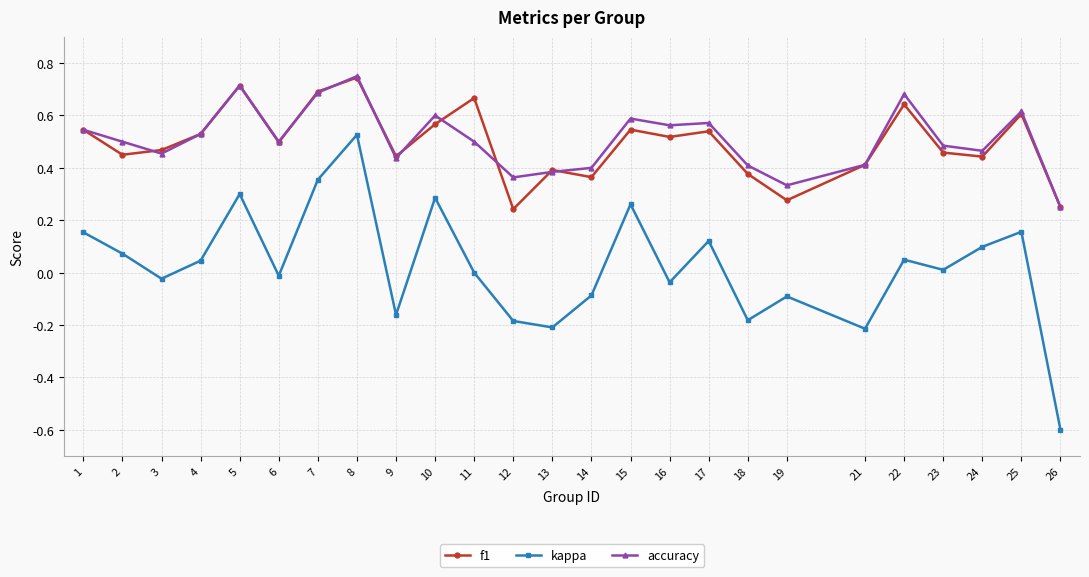

At which category does kappa reach its first local peak?

5